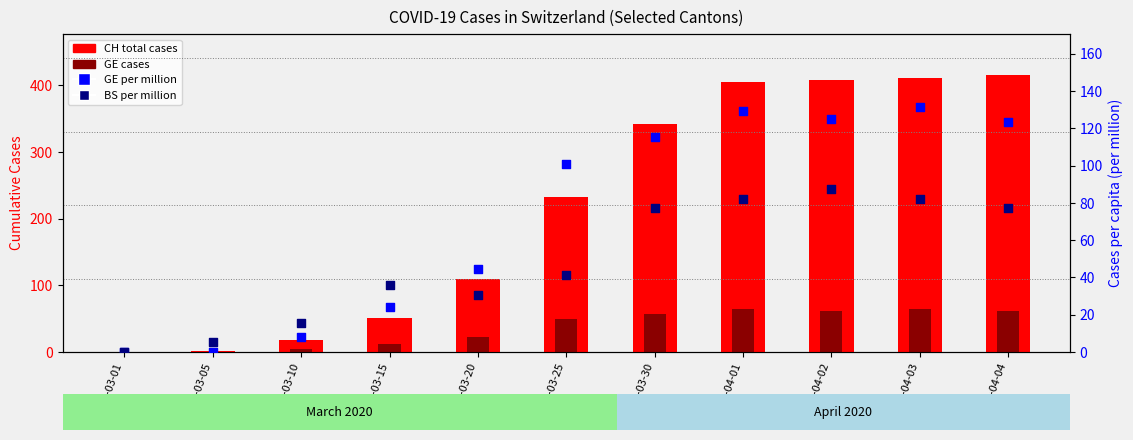

At how many categories does at least one series exceed 73?

7